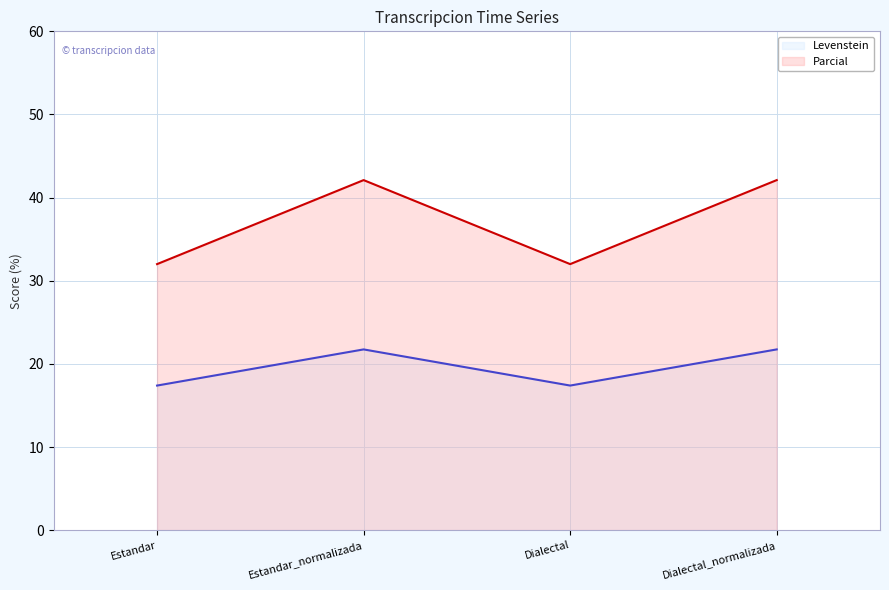

Reading left to right, extract all data points from this chart.

Levenstein: 17.4	21.7	17.4	21.7
Parcial: 32.0	42.1	32.0	42.1